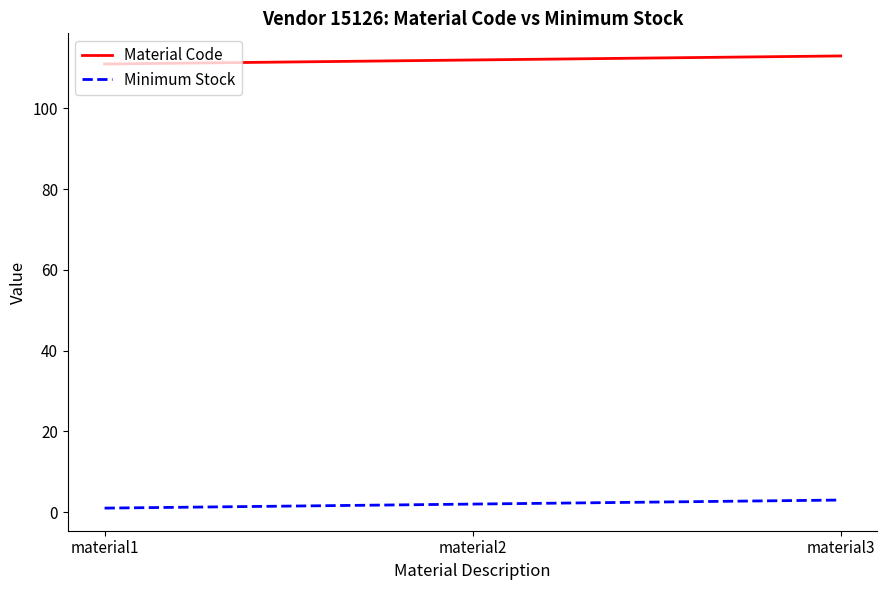

What are all the series names shown in the legend?

Material Code, Minimum Stock